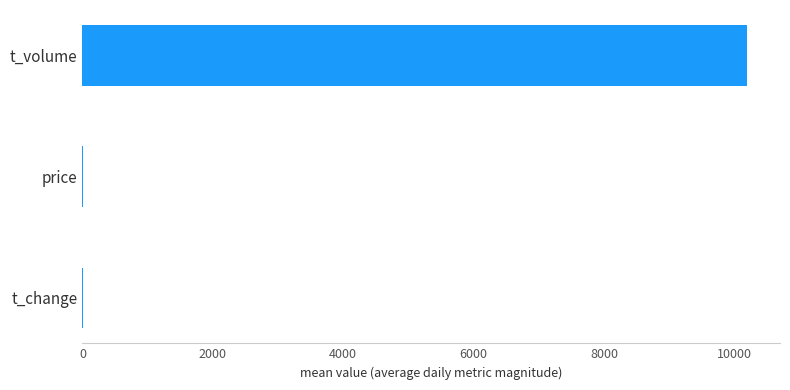

What is the greatest value displayed?

10191.0